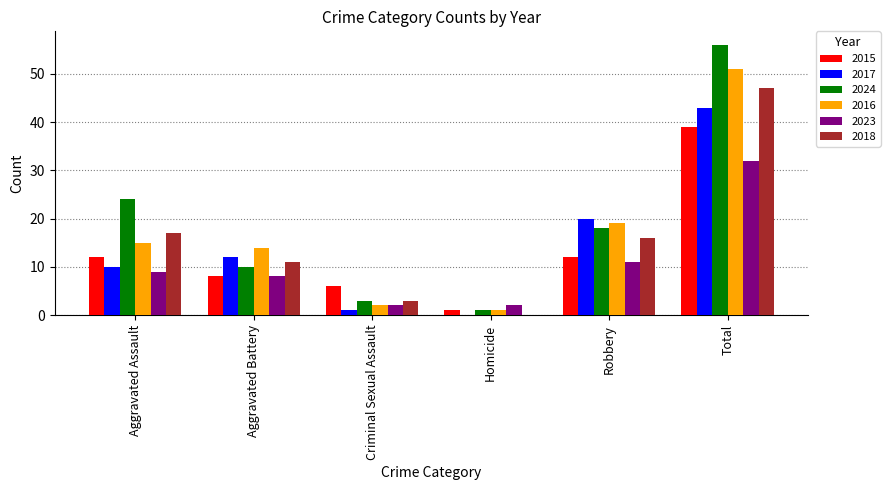

What are all the series names shown in the legend?

2015, 2017, 2024, 2016, 2023, 2018